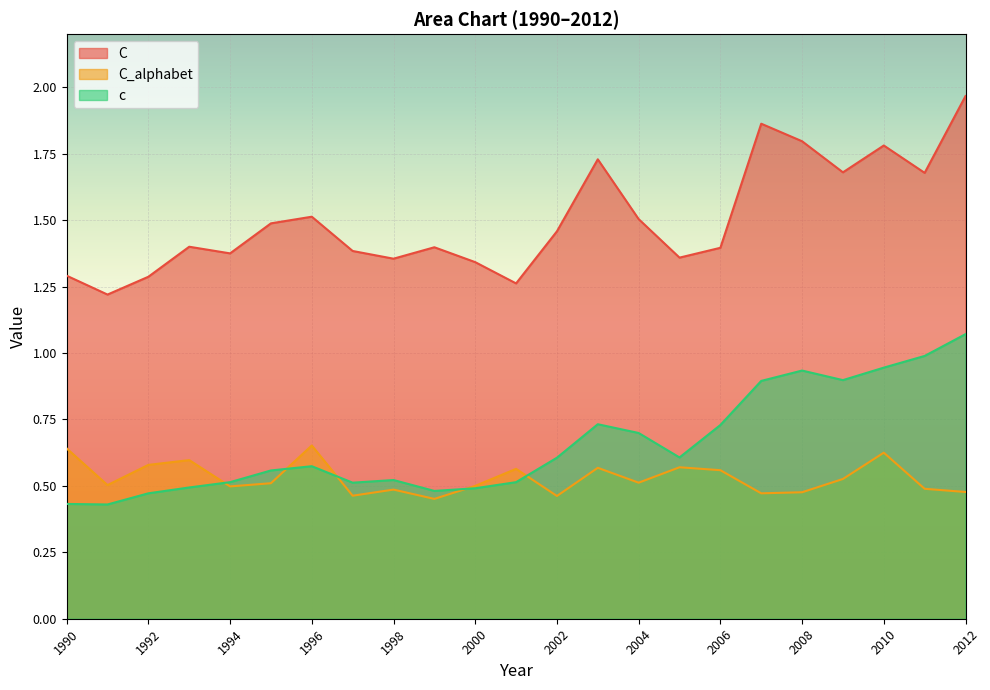

Which series has the widest spread of values?

C